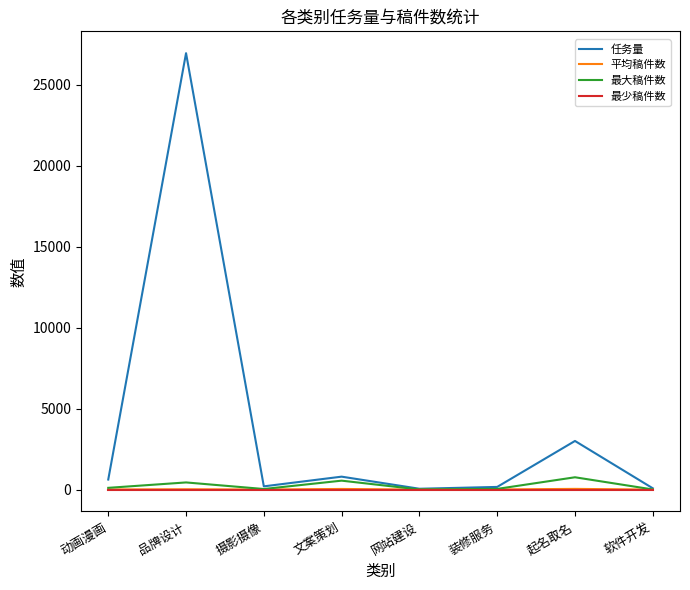

Which label corresponds to the largest value in the chart?

品牌设计